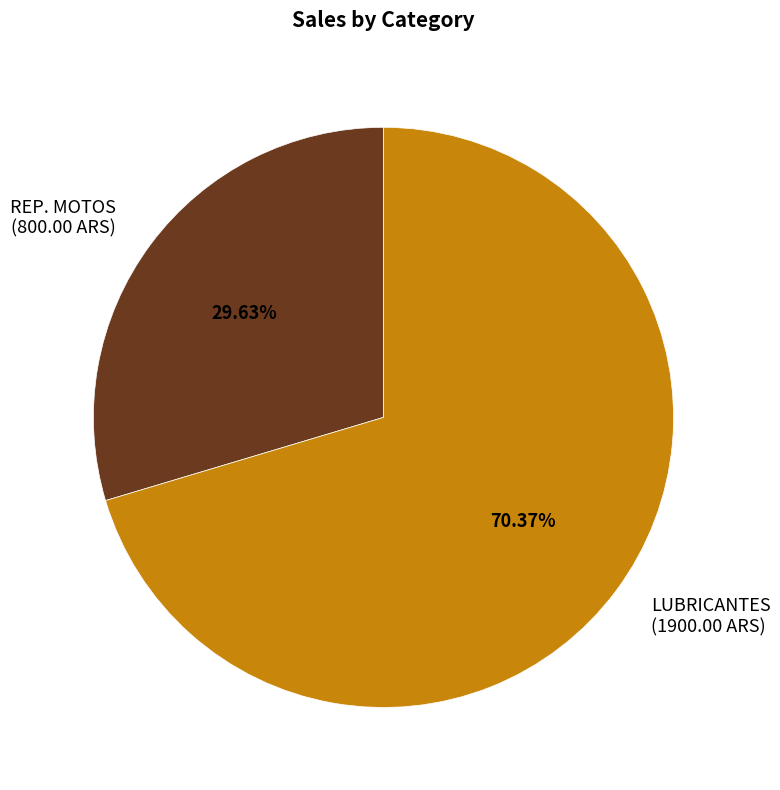

Is it true that LUBRICANTES is 62% of the pie?

False